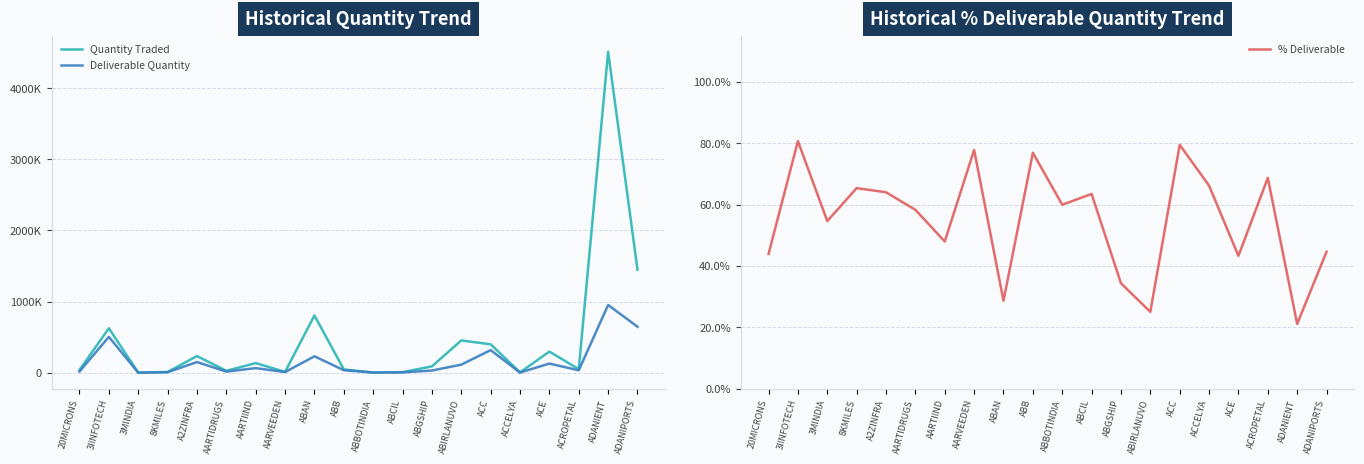

The value of % Deliverable at ABBOTINDIA is 59.9. True or false?

True